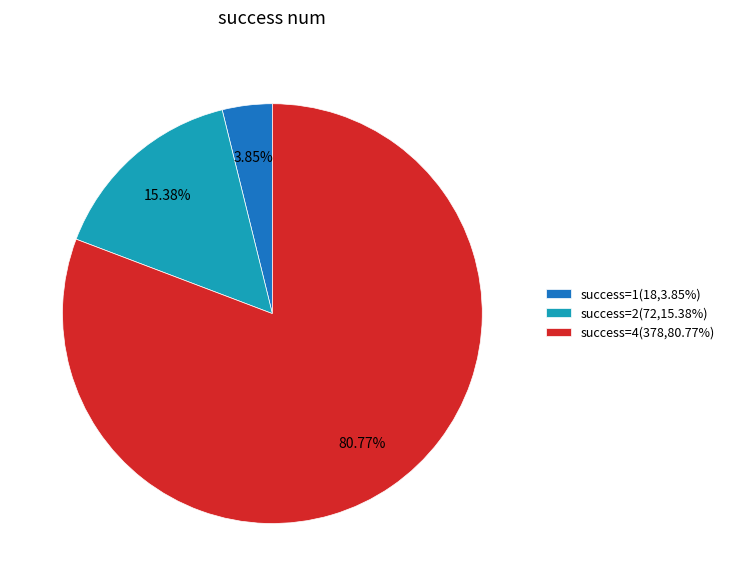

How many slices are in this pie chart?

3